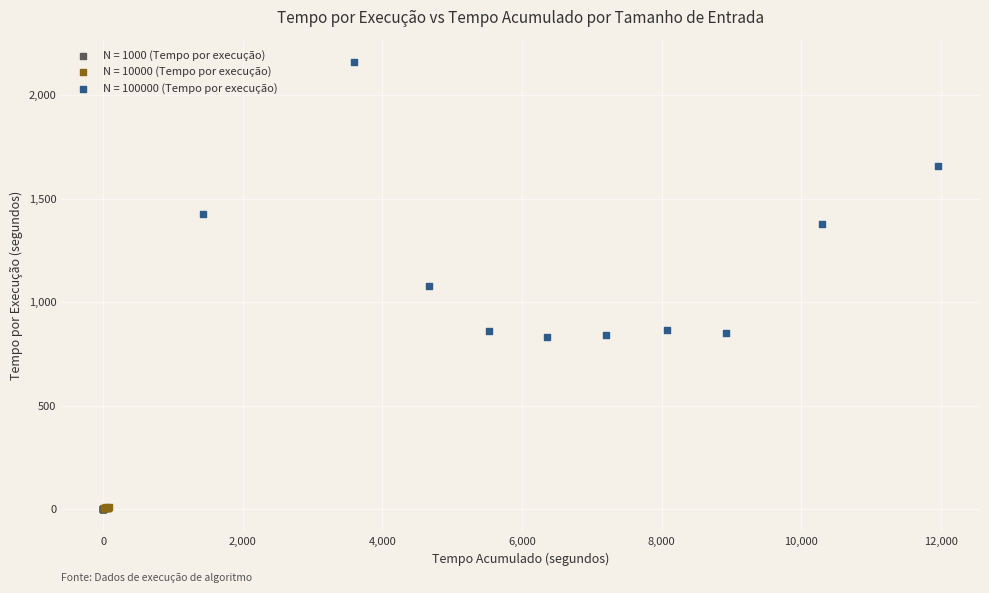

Which series has the largest Y range (max minus min)?

N = 100000 (Tempo por execução)